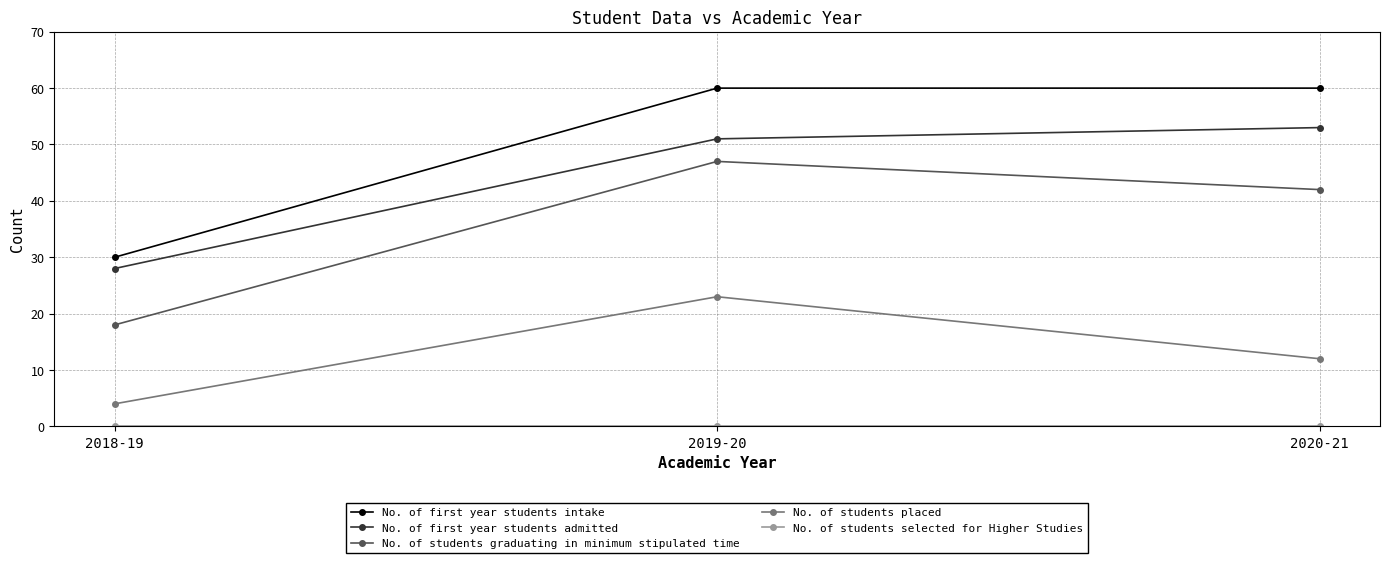

At which label does No. of first year students admitted reach its peak?

2020-21